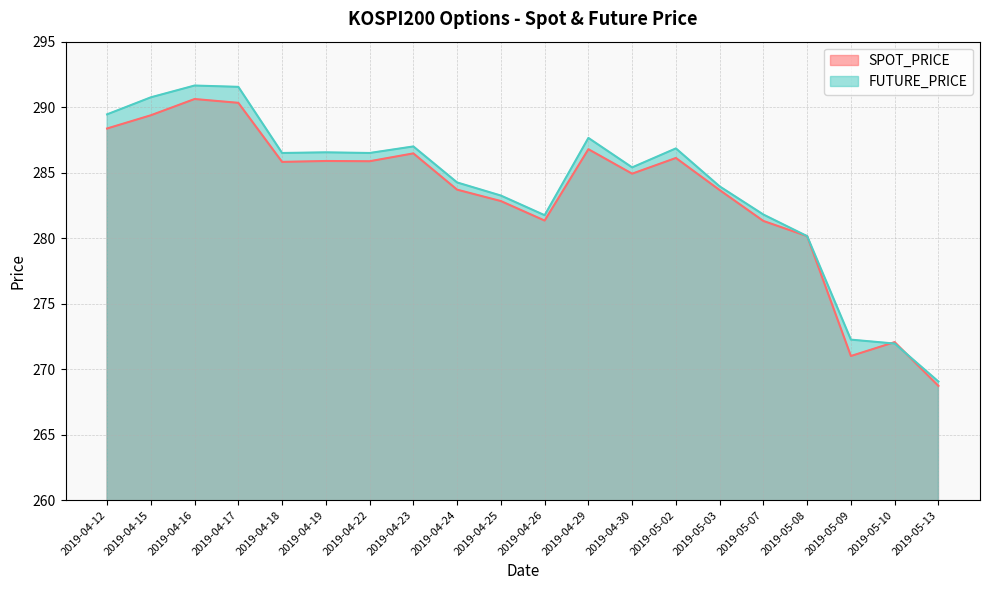

Is it true that SPOT_PRICE equals 271.0 at 2019-05-09?

True